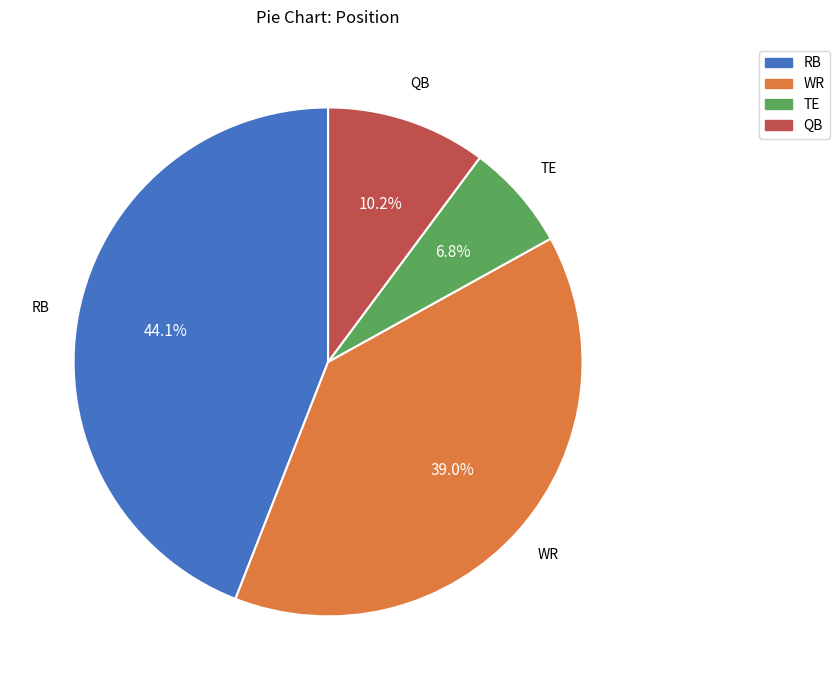

The RB slice represents 37% of the pie. True or false?

False